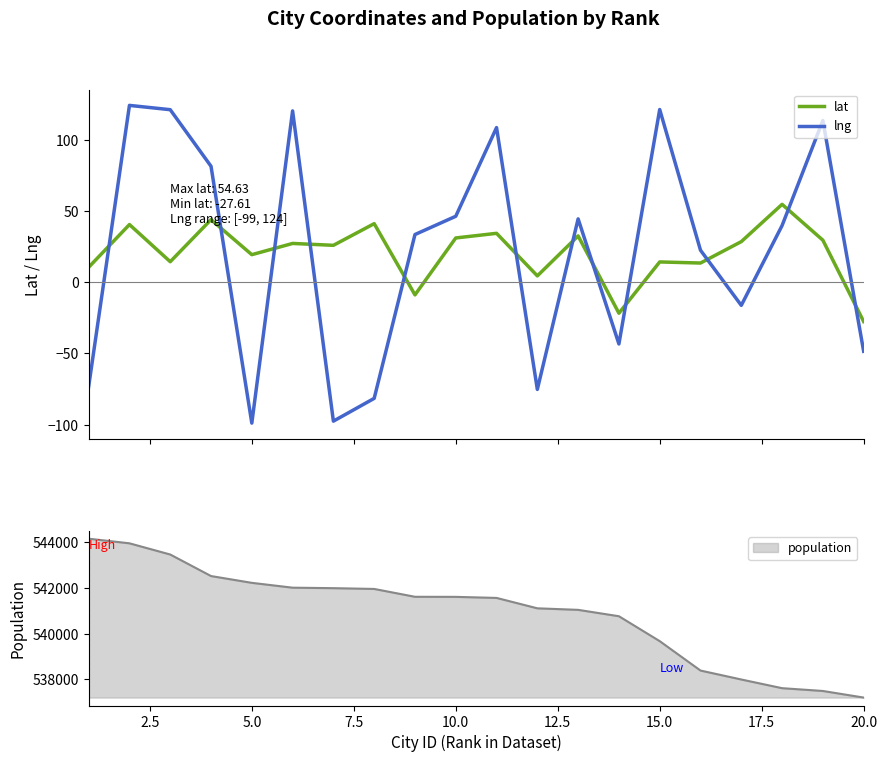

Count the number of categories in the chart.

20